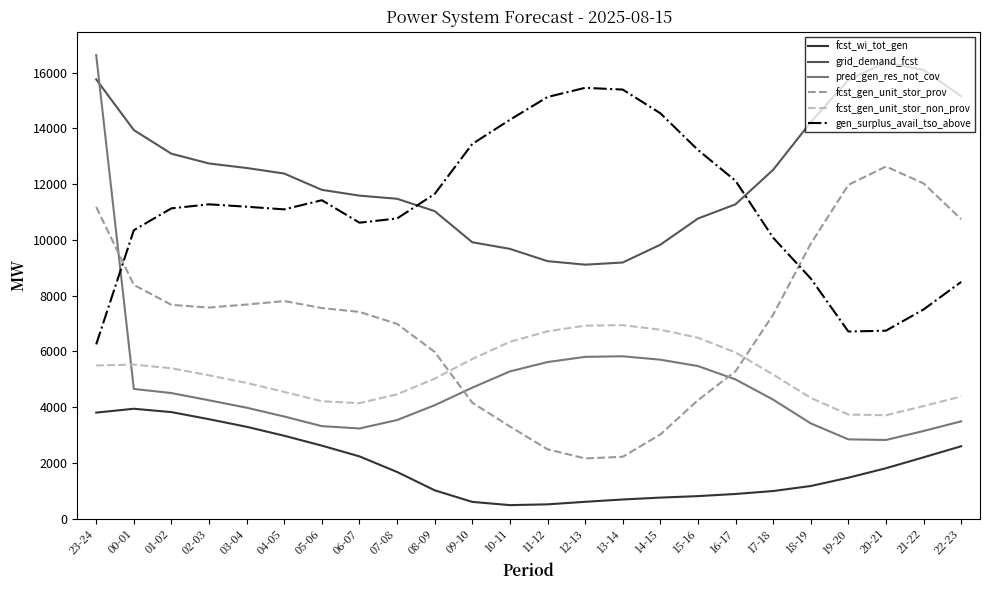

What is the difference between the maximum and minimum values in the fcst_gen_unit_stor_non_prov series?

3232